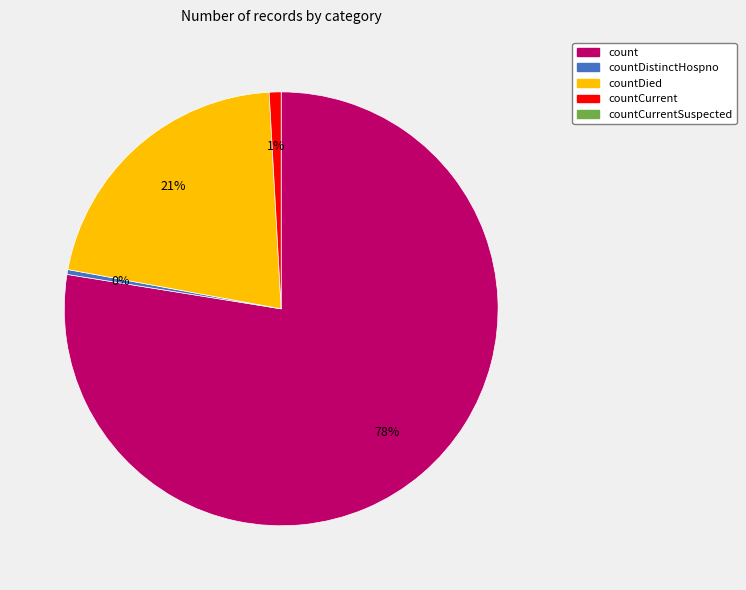

To the nearest percent, what is the average slice percentage?

25%